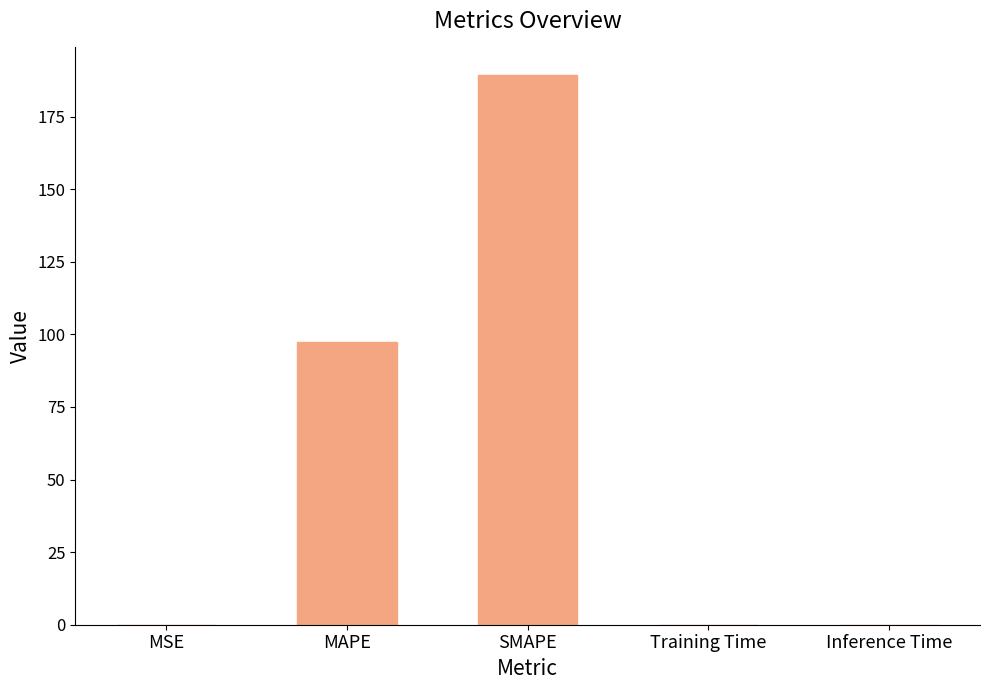

Where is the data nearest to the value 94?

MAPE